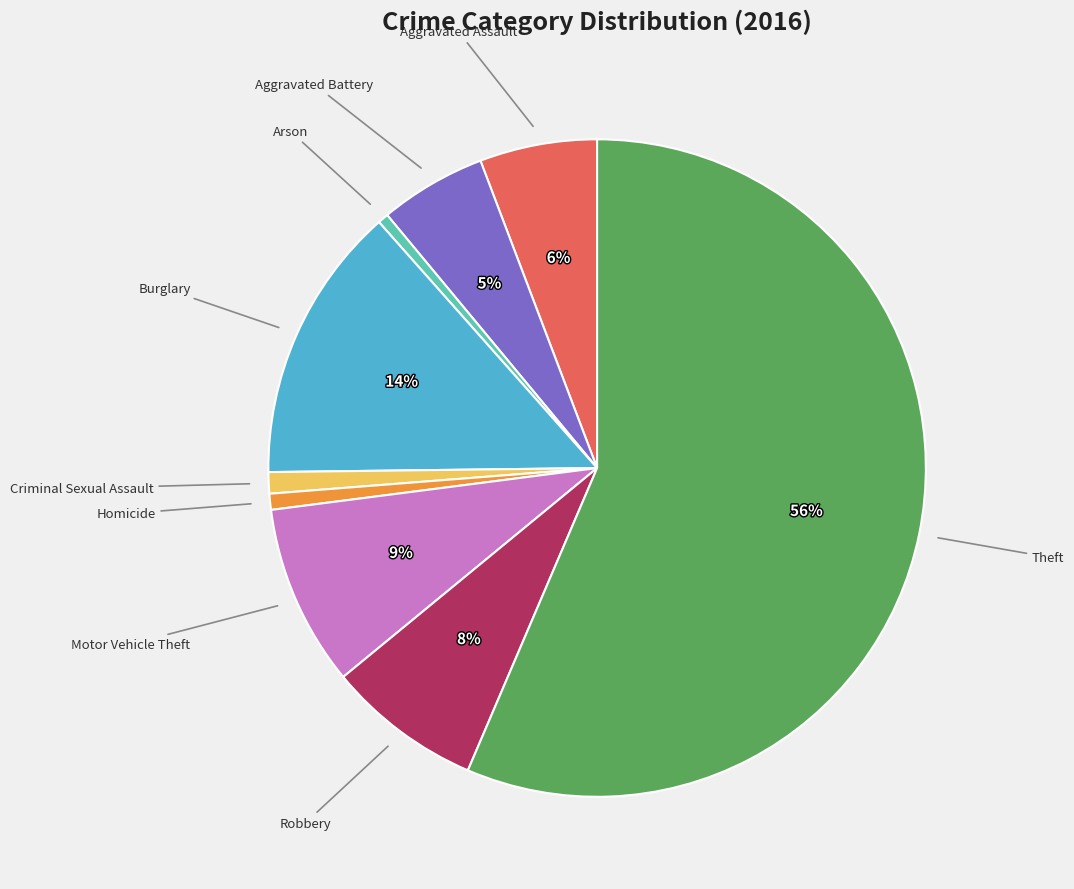

Is there any slice that represents more than half of the pie?

Yes